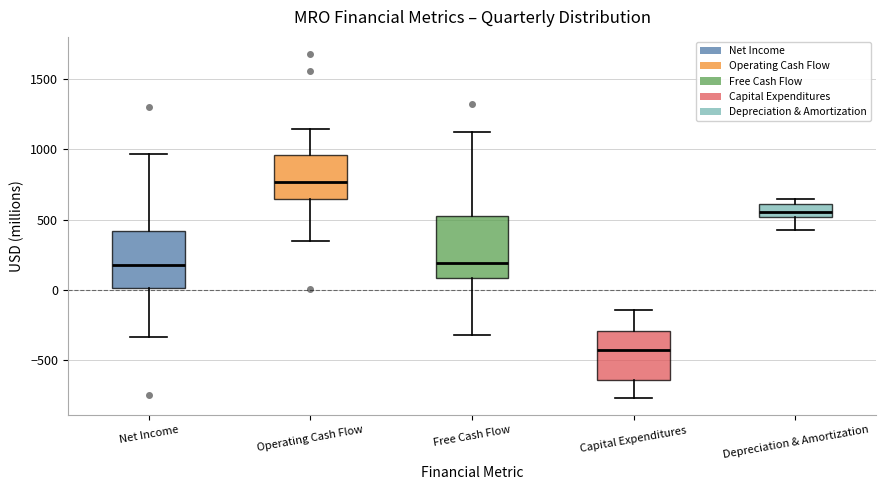

Which box's median line is the highest?

Operating Cash Flow